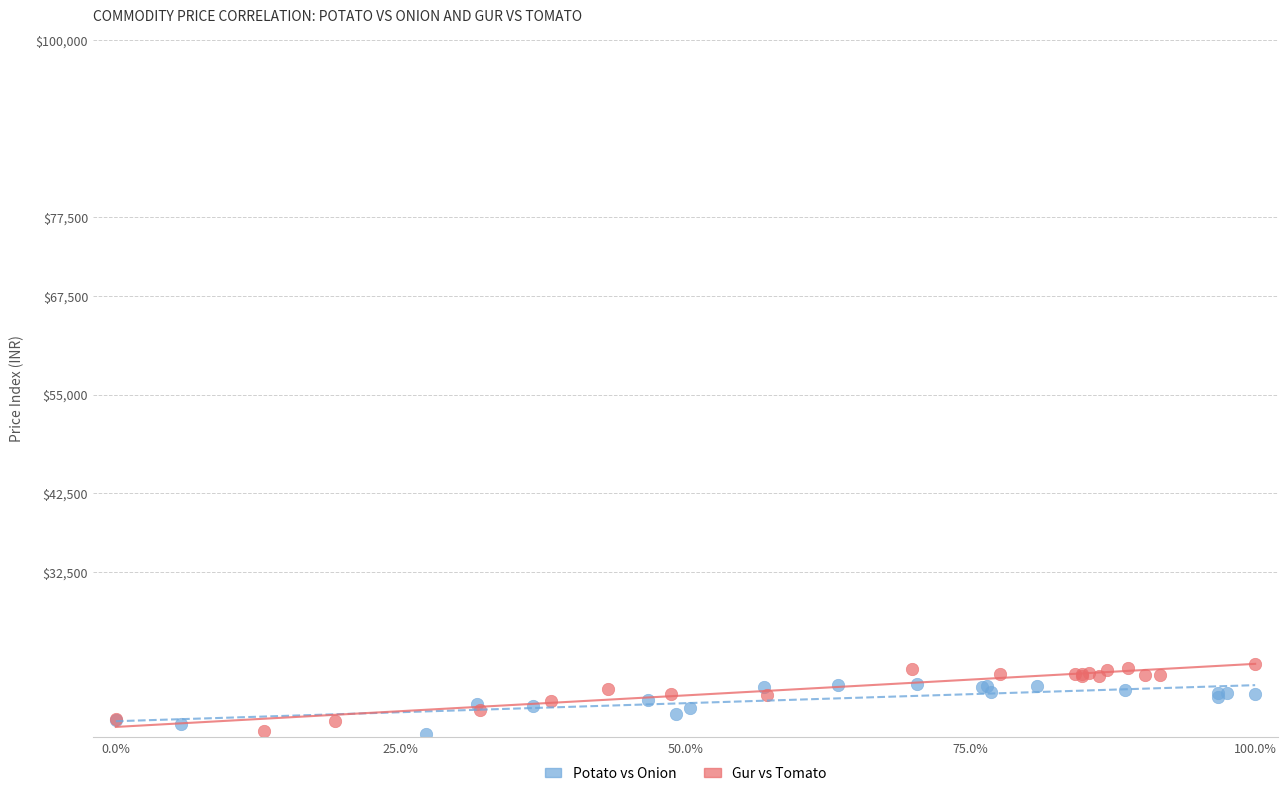

Which series has the largest Y range (max minus min)?

Gur vs Tomato